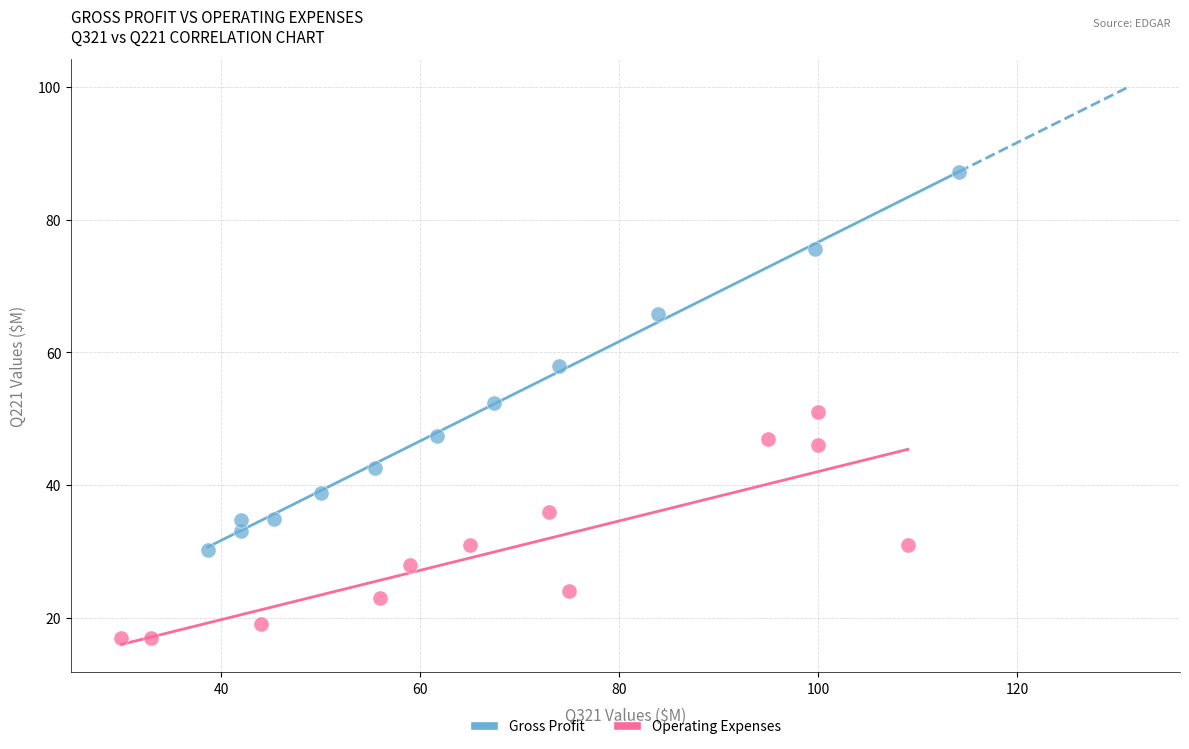

What are all the series names shown in the legend?

Gross Profit, Operating Expenses